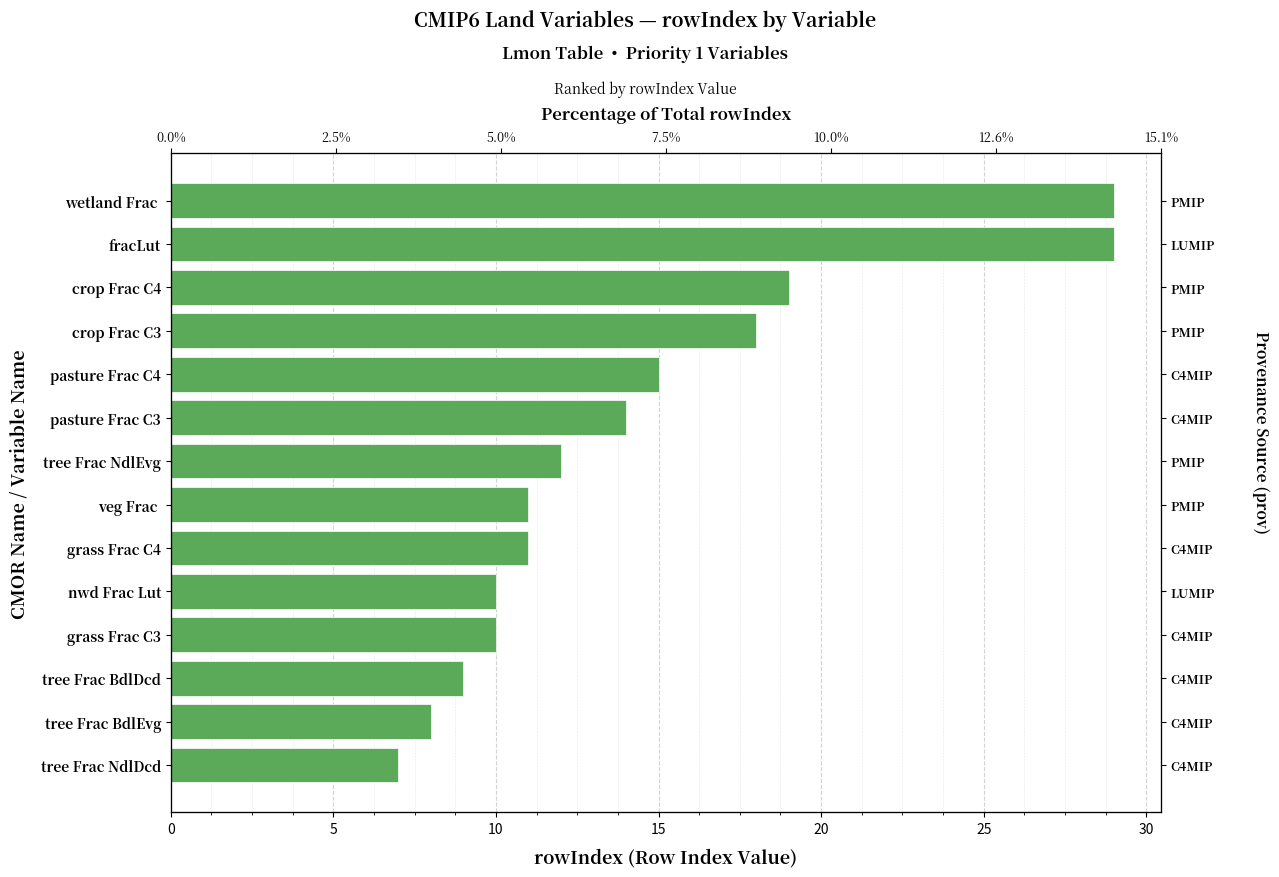

Reading left to right, extract all data points from this chart.

7	8	9	10	10	11	11	12	14	15	18	19	29	29